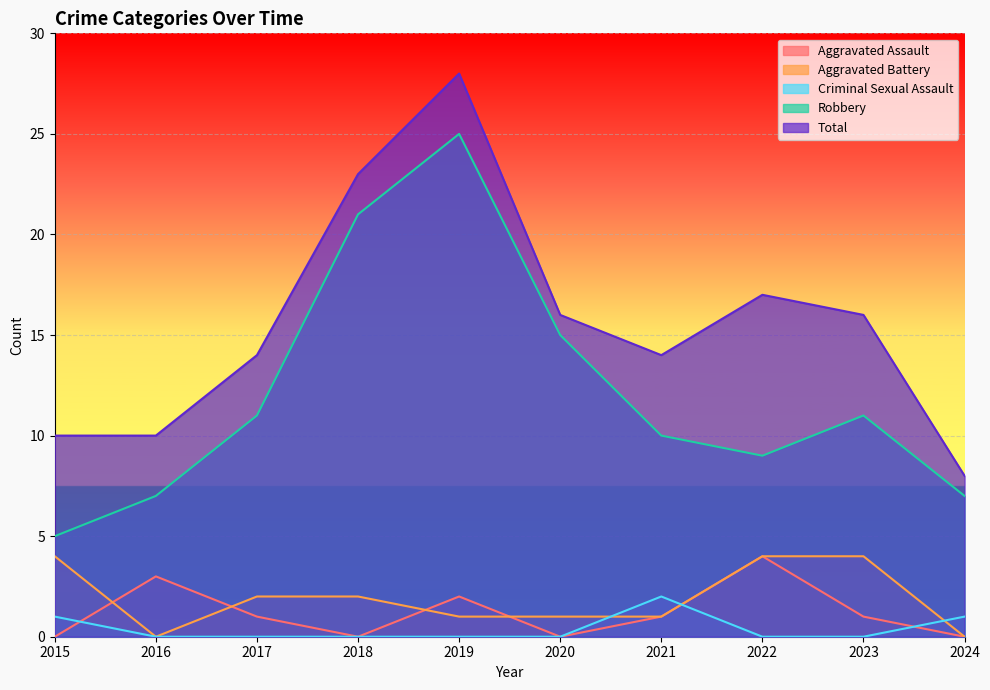

At which category does the chart reach its peak across all series?

2019